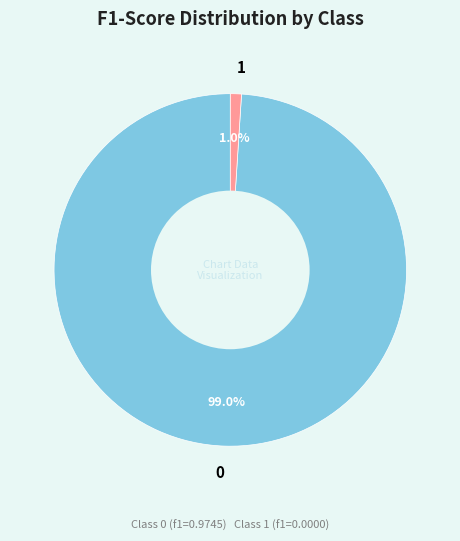

How many segments does this pie chart have?

2